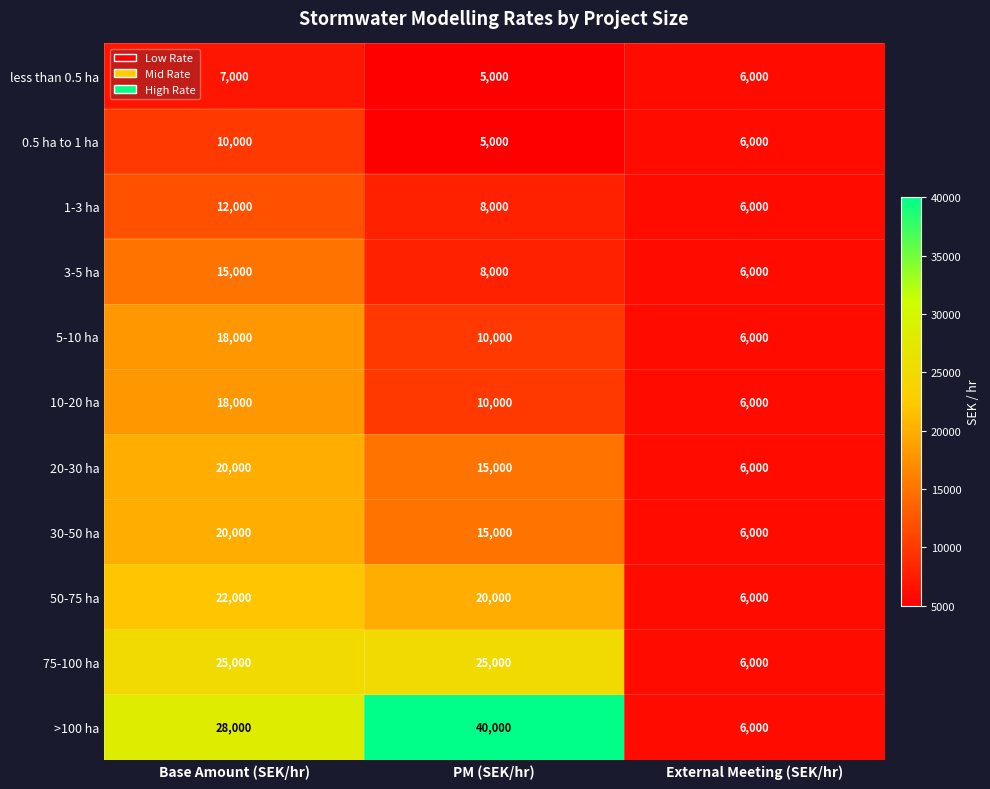

List the labels in order of 50-75 ha value, largest first.

Base Amount (SEK/hr), PM (SEK/hr), External Meeting (SEK/hr)